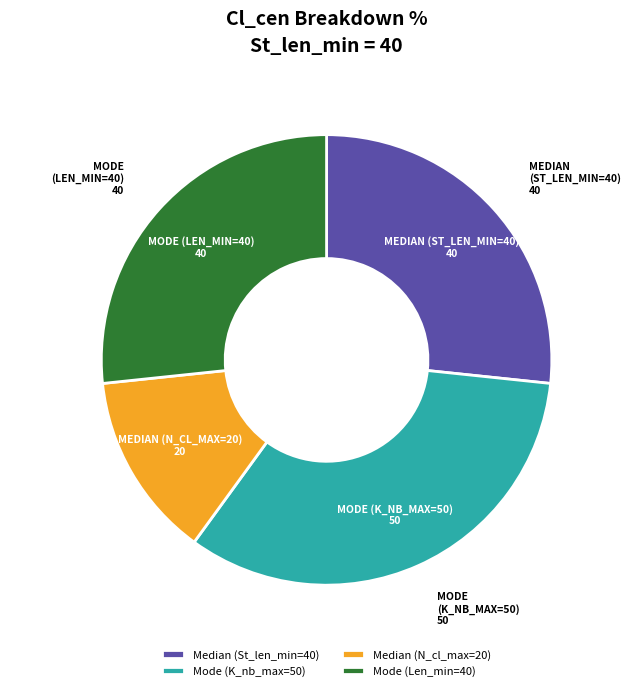

True or false: Mode (Len_min=40) accounts for 27% of the total.

True